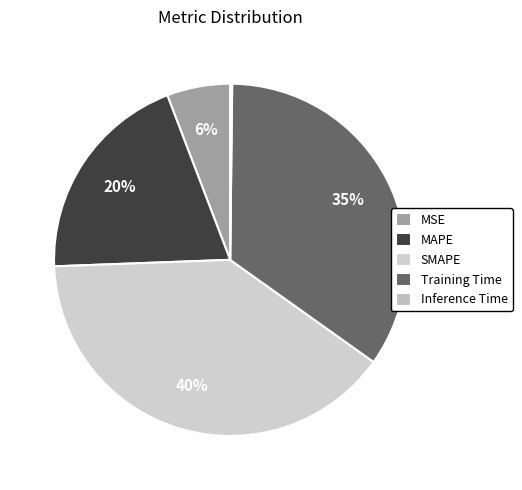

What is the total percentage of Inference Time and Training Time?

34.8%